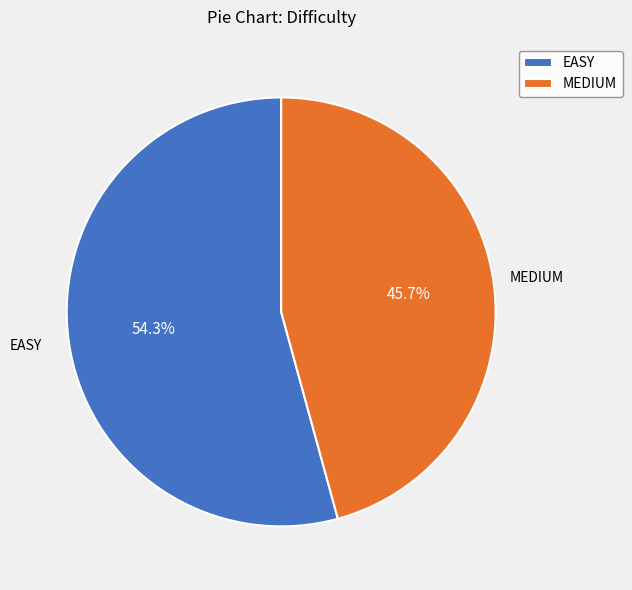

What percentage is the EASY slice, to the nearest percent?

54%